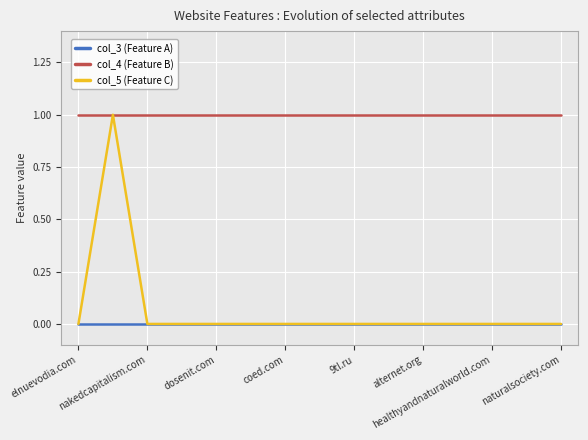

Reading left to right, what are all the values shown in this chart?

col_3 (Feature A): 0	0	0	0	0	0	0	0	0	0	0	0	0	0	0
col_4 (Feature B): 1	1	1	1	1	1	1	1	1	1	1	1	1	1	1
col_5 (Feature C): 0	1	0	0	0	0	0	0	0	0	0	0	0	0	0